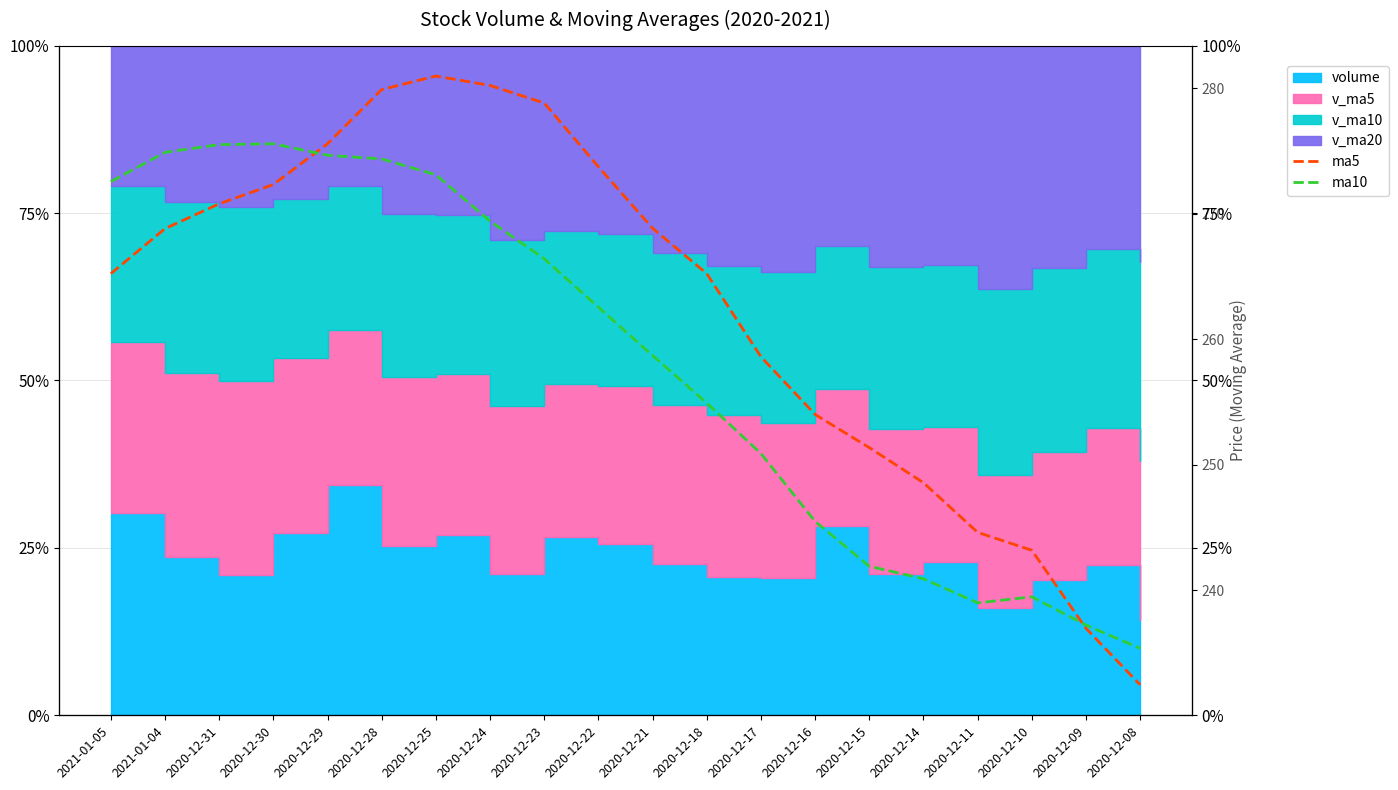

What is the maximum value shown in the chart?

281.0